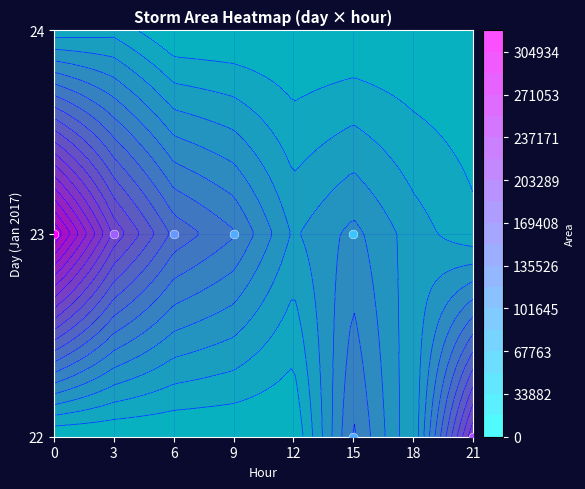

Reading left to right, extract all data points from this chart.

22_15=105000	22_18=35000	22_21=218125	23_0=321875	23_3=199375	23_6=130625	23_9=103750	23_12=48125	23_15=73125	23_18=42500	23_21=21250	24_0=23125	24_3=28125	24_6=0